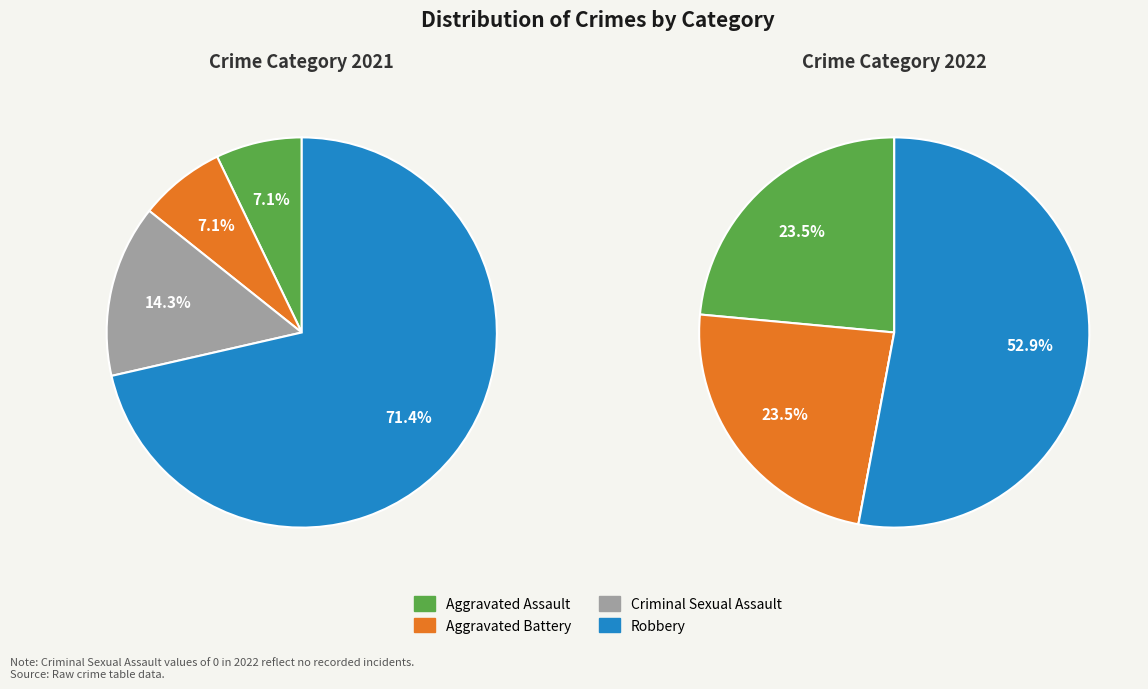

How many slices are in this pie chart?

4